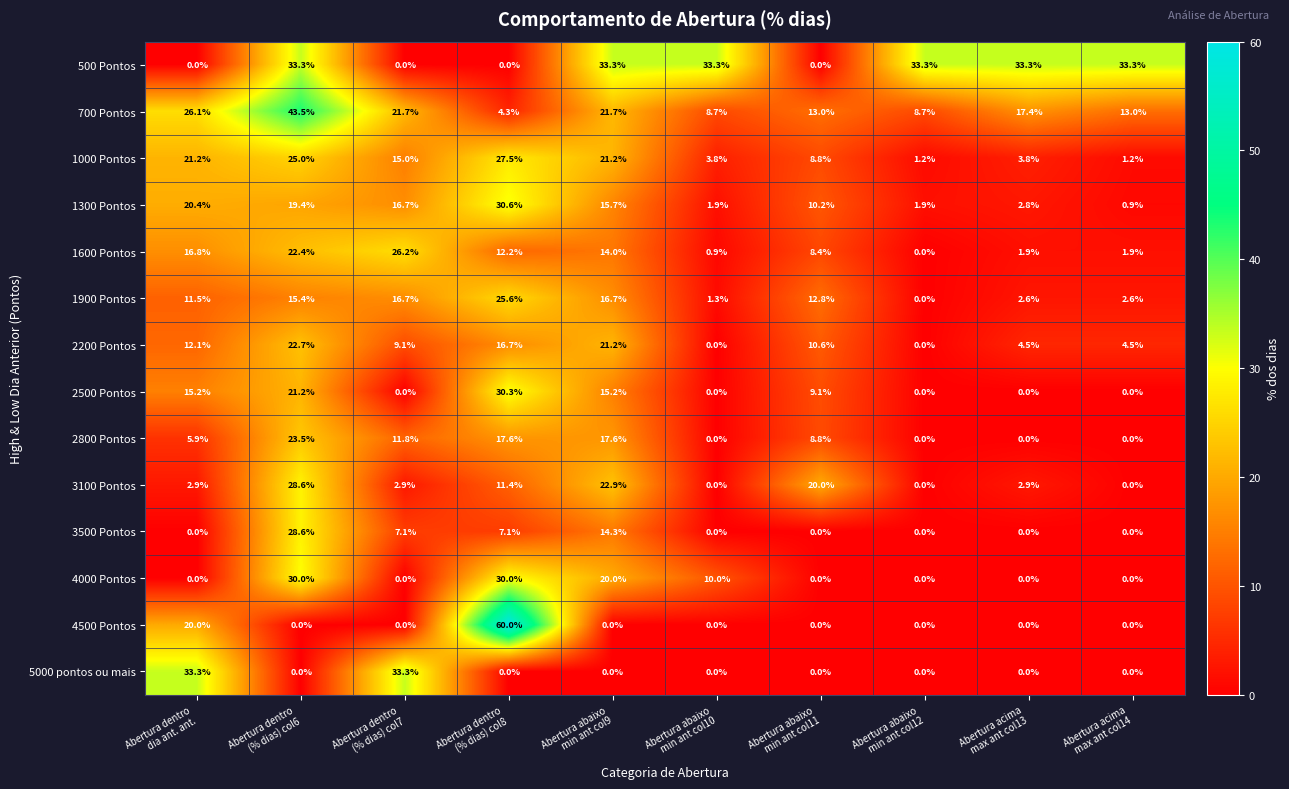

Which series changed the most between Abertura abaixo
min ant col9 and Abertura acima
max ant col14?

3100 Pontos